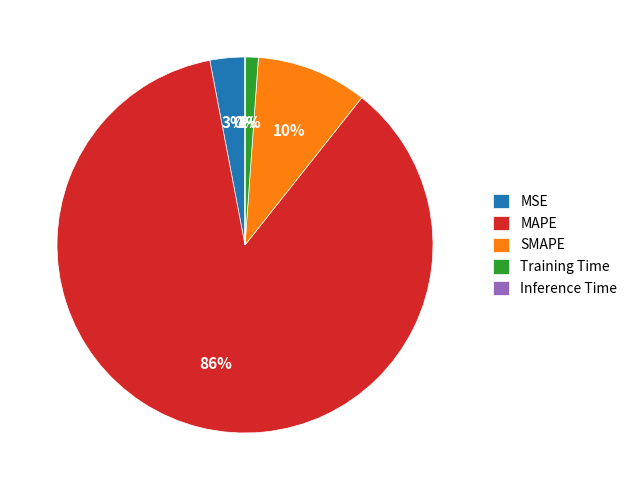

Which slice is the largest?

MAPE